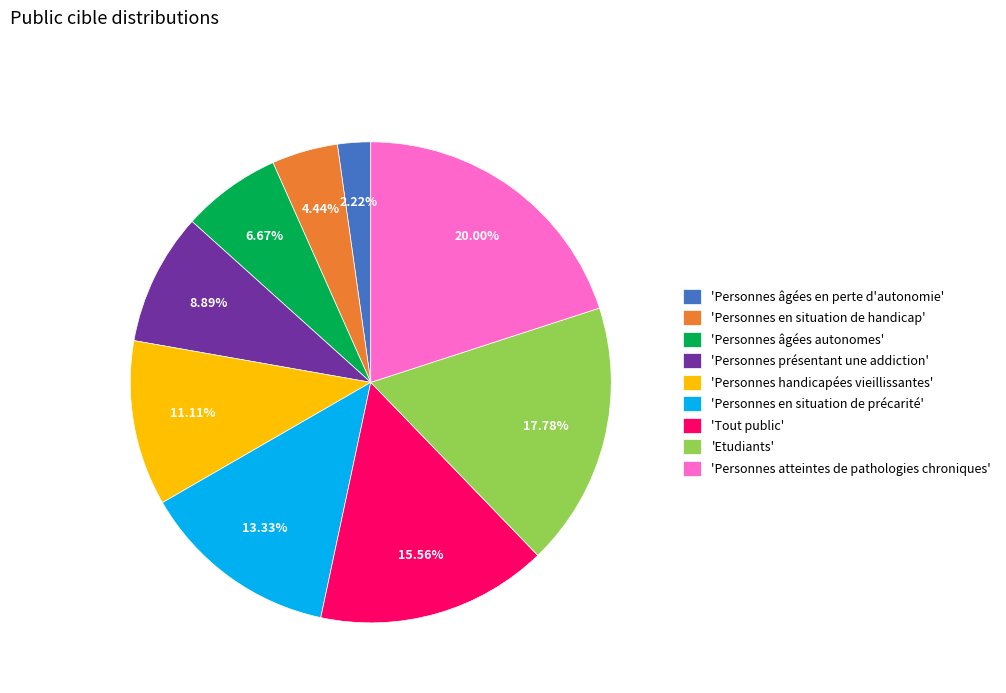

Does any single category account for the majority?

No